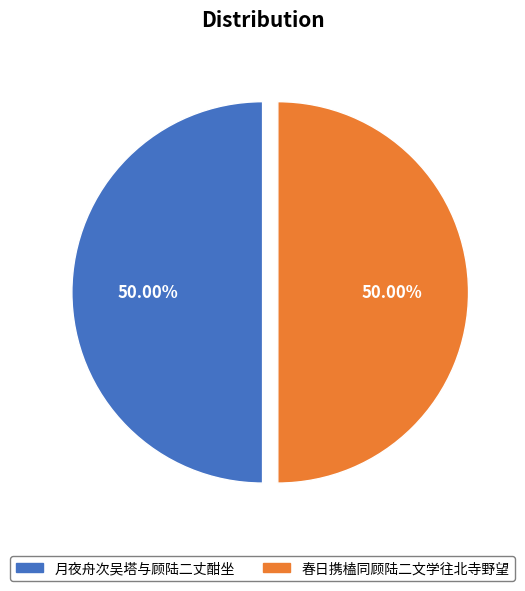

Count the number of slices in the pie.

2